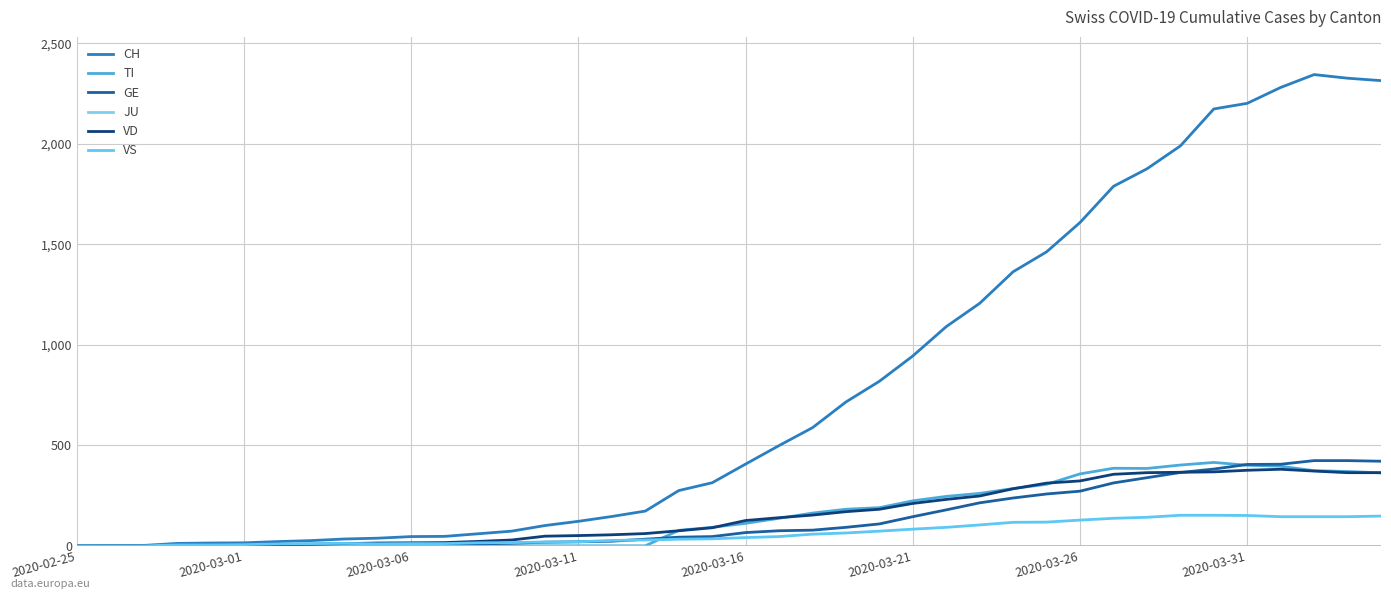

Does the chart display data point markers on the line(s)?

No